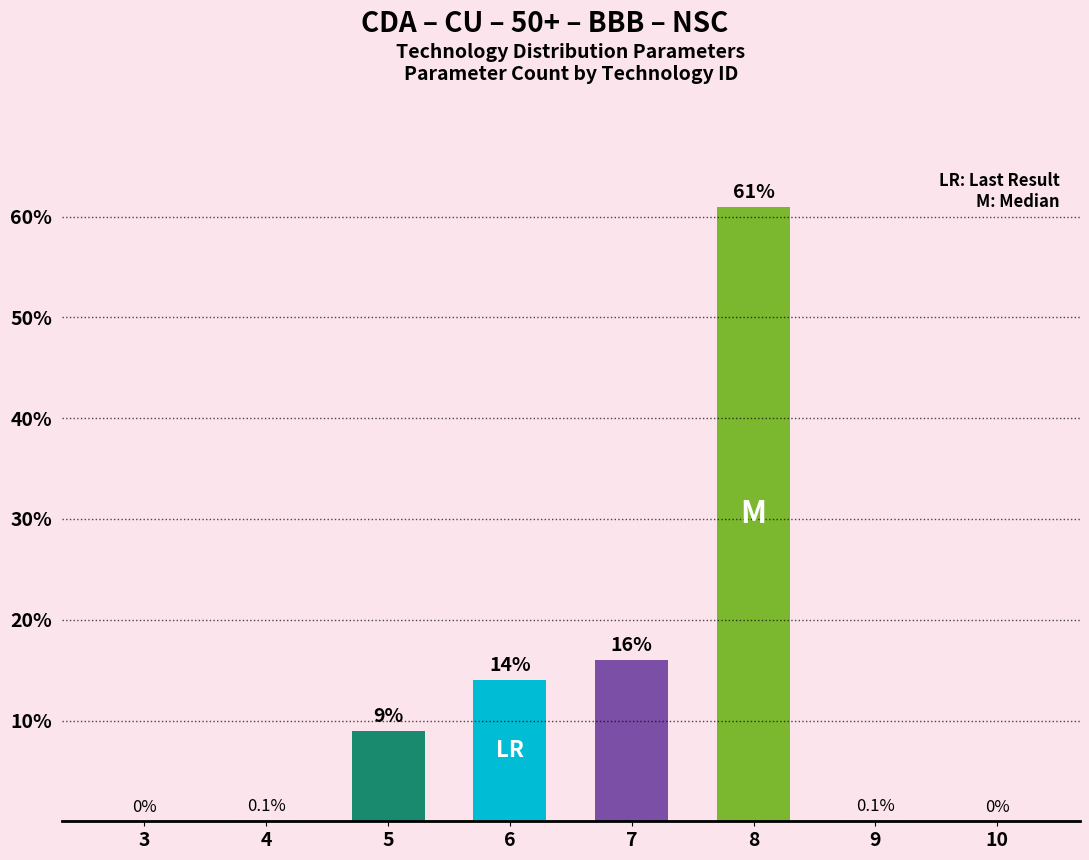

List the labels in order of value, smallest first.

3, 10, 4, 9, 5, 6, 7, 8